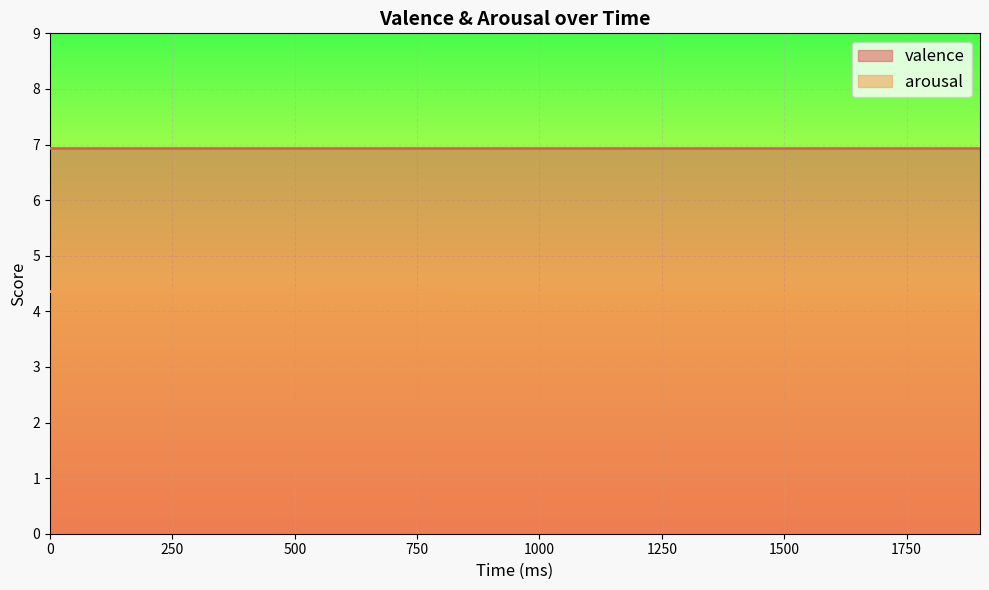

Between 1300 and 1200, which is larger?

1200